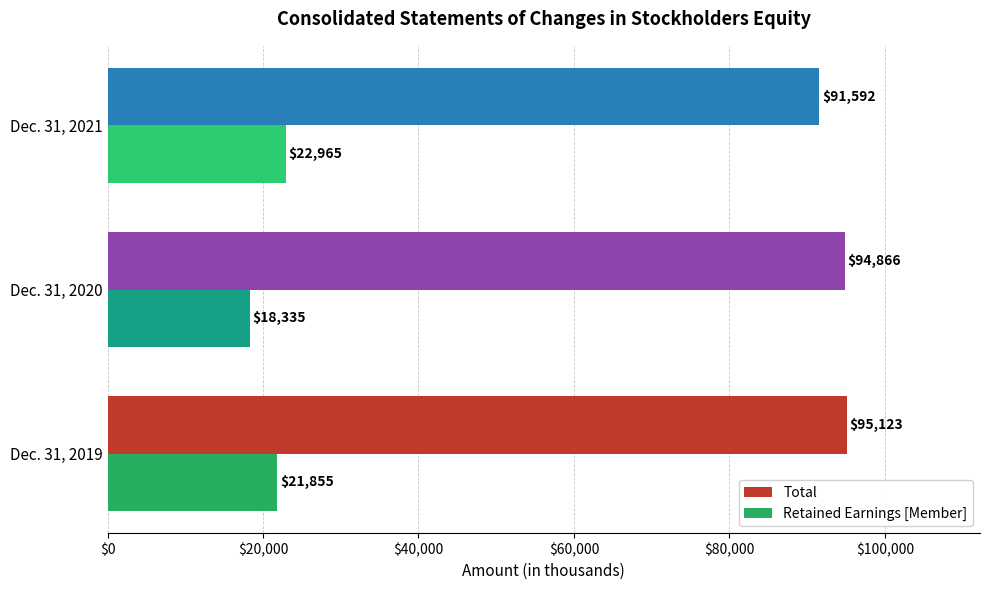

How many data points in Total are less than 94866?

1